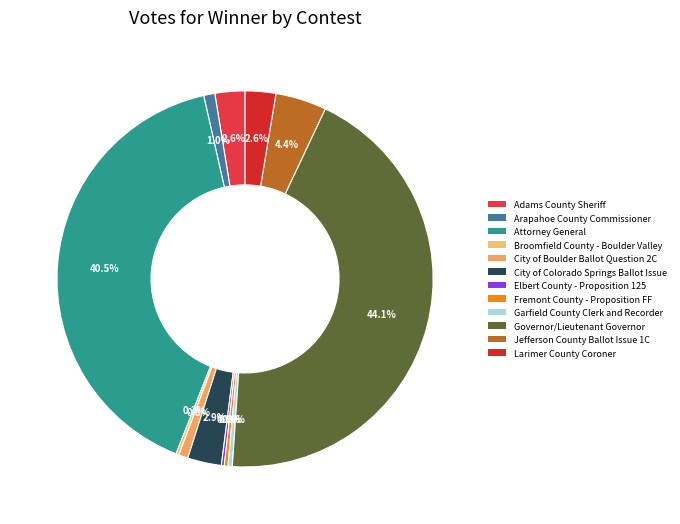

To the nearest percent, what is the average slice percentage?

8%